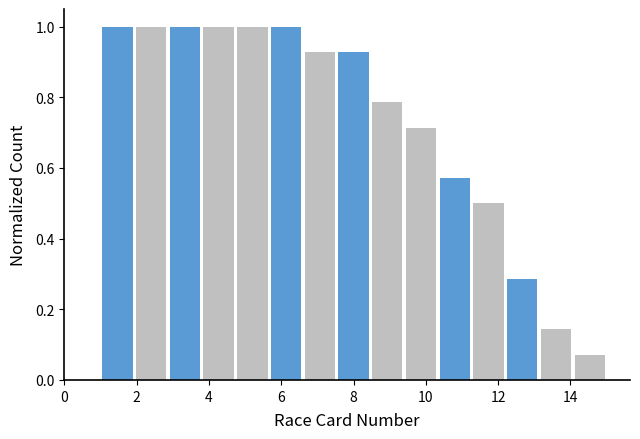

Reading left to right, list every bar in this chart as the range it spans on the x-axis followed by its height. Neither the bar edges nor the heights are printed on the chart, so give them approximately, as read against the axes.

1.0 to 2.0: 1.00
2.0 to 2.8: 1.00
2.8 to 3.8: 1.00
3.8 to 4.8: 1.00
4.8 to 5.6: 1.00
5.6 to 6.6: 1.00
6.6 to 7.6: 0.92
7.6 to 8.4: 0.92
8.4 to 9.4: 0.78
9.4 to 10.4: 0.72
10.4 to 11.2: 0.58
11.2 to 12.2: 0.50
12.2 to 13.2: 0.28
13.2 to 14.0: 0.14
14.0 to 15.0: 0.08